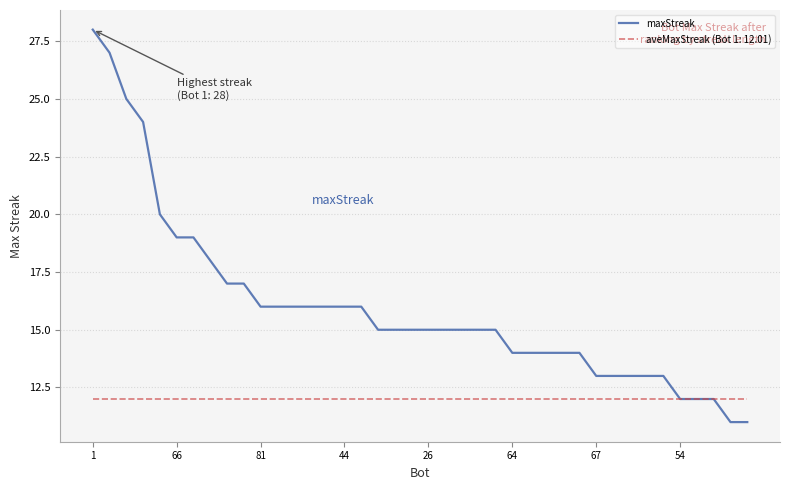

Which series has the largest total across all categories?

maxStreak